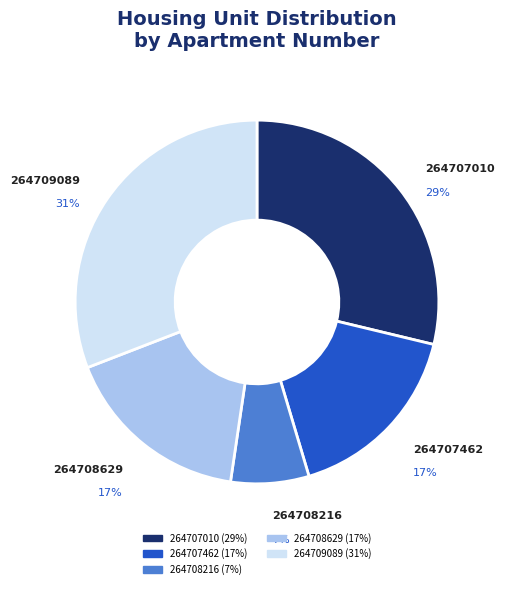

To the nearest percent, what percentage of the pie is 264707010?

29%